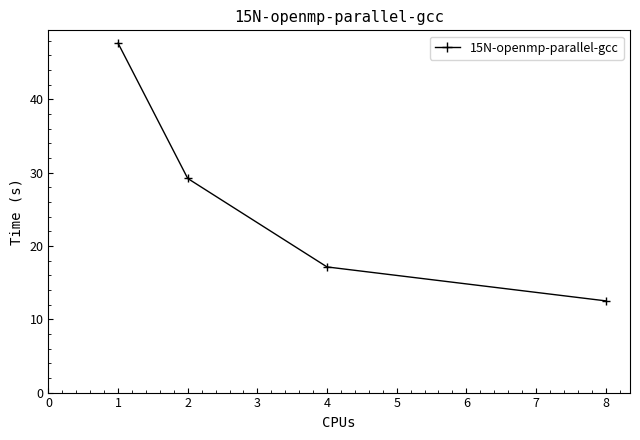

Which label corresponds to the smallest value in the chart?

8